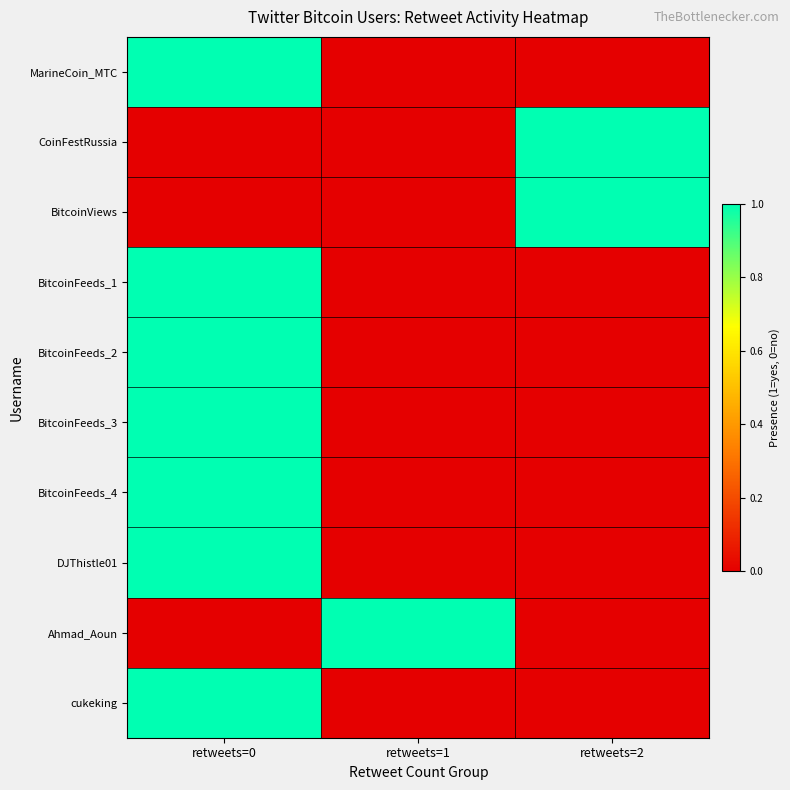

Between retweets=0 and retweets=1, which is larger?

retweets=0